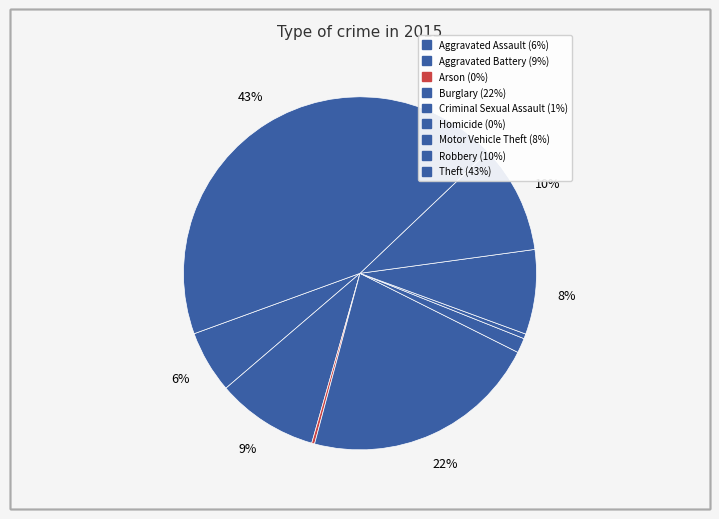

To the nearest percent, what is the combined percentage of Homicide and Theft?

44%